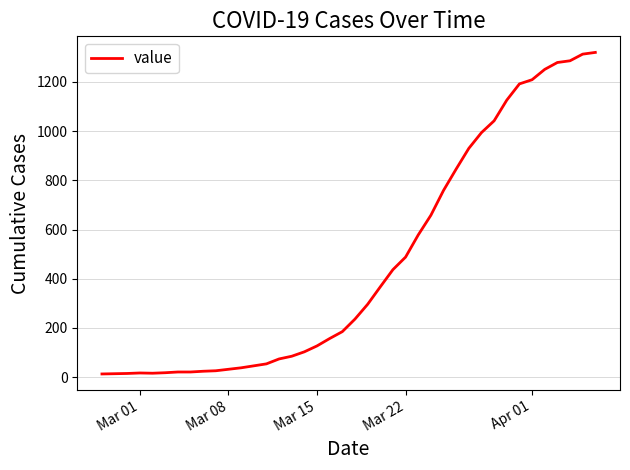

What is the difference between the second highest and second lowest values?

1299